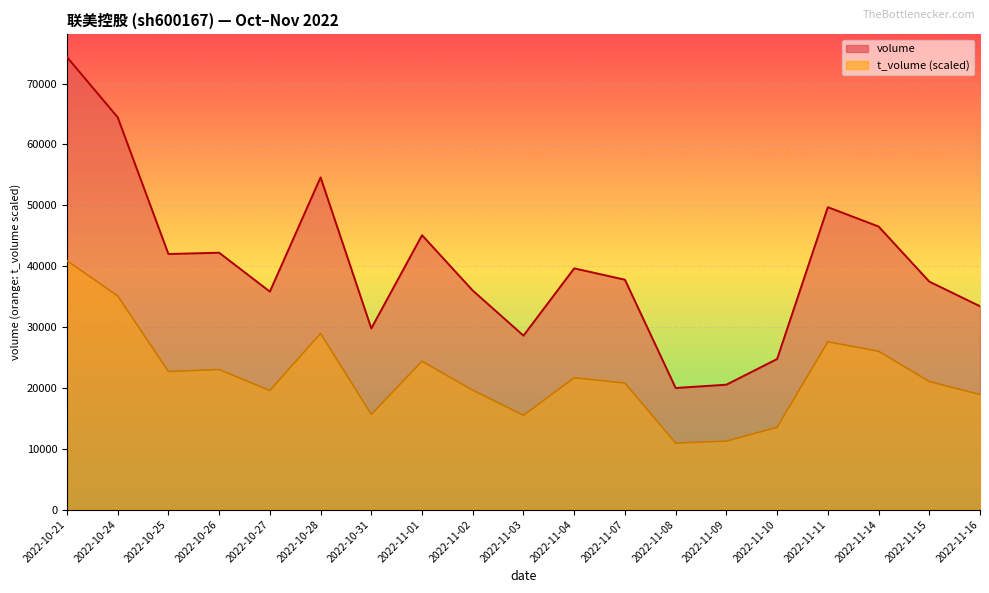

The value of volume at 2022-11-11 is 49691.0. True or false?

True